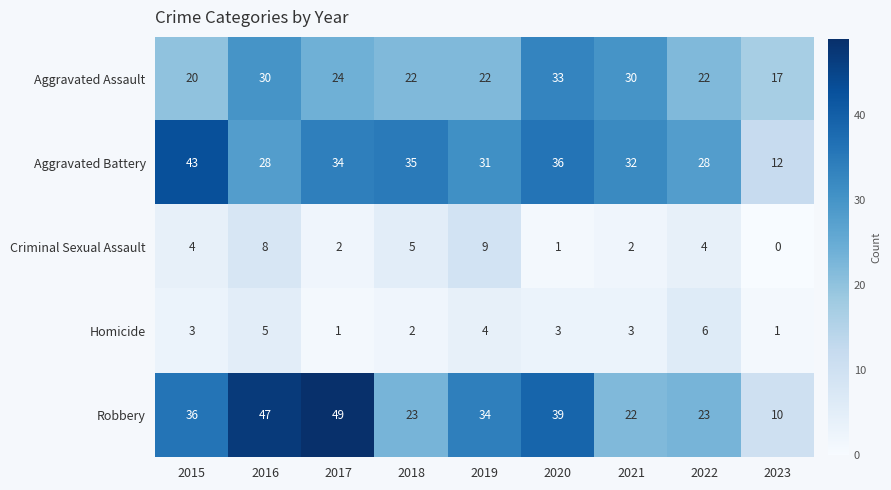

What is the spread (max minus min) of values at 2016?

42